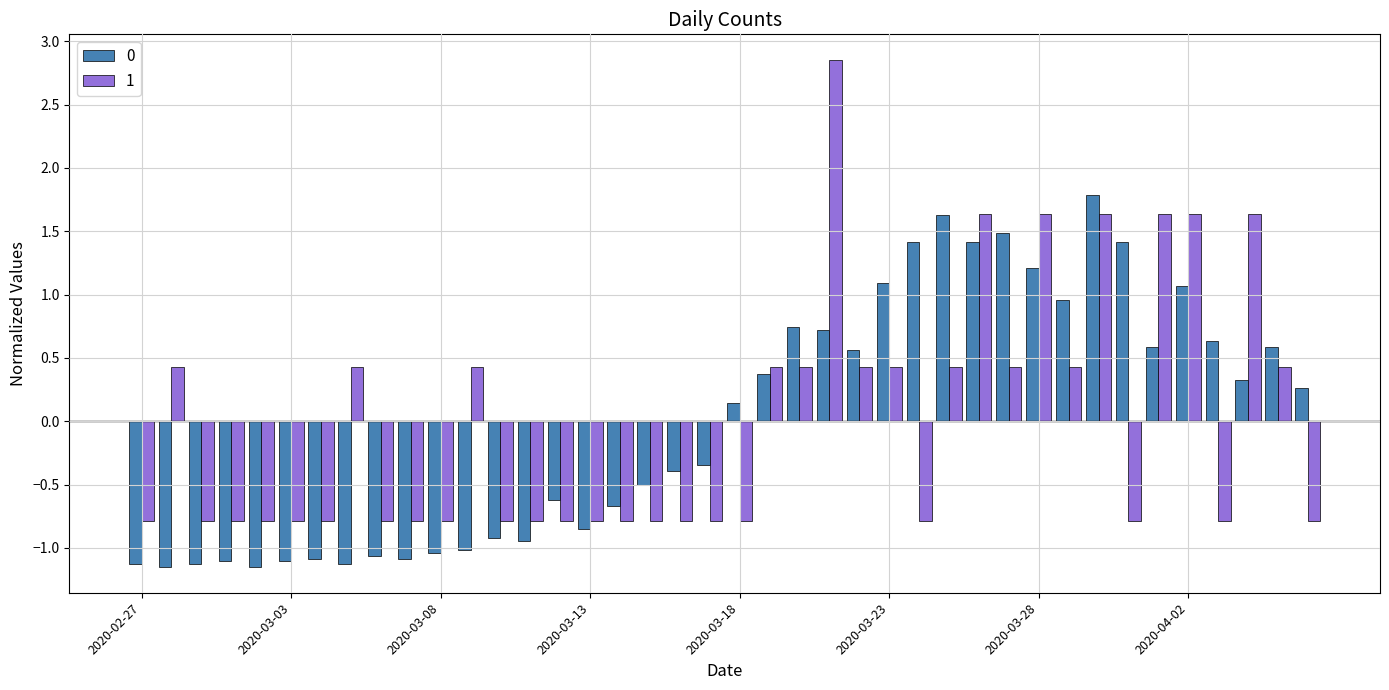

How many positive values does the 1 series have?

18